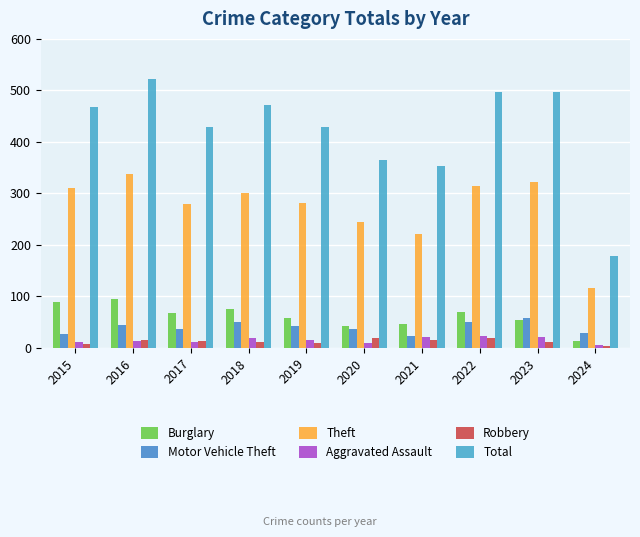

At how many categories does at least one series exceed 427?

7